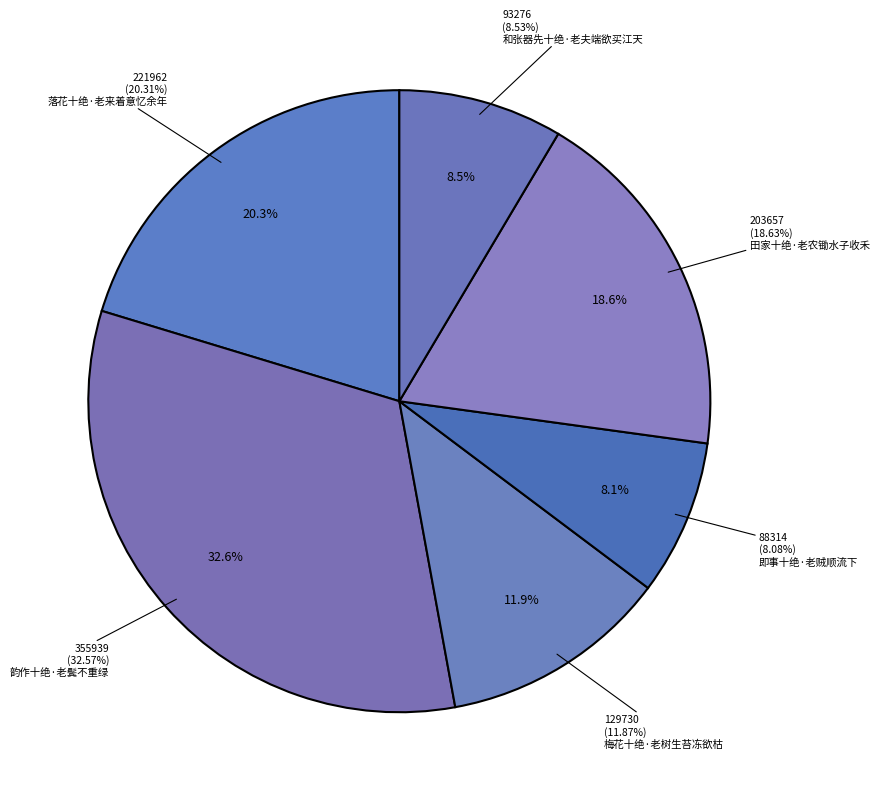

To the nearest percent, what is the combined percentage of 田家十绝·老农锄水子收禾 and 梅花十绝·老树生苔冻欲枯?

31%